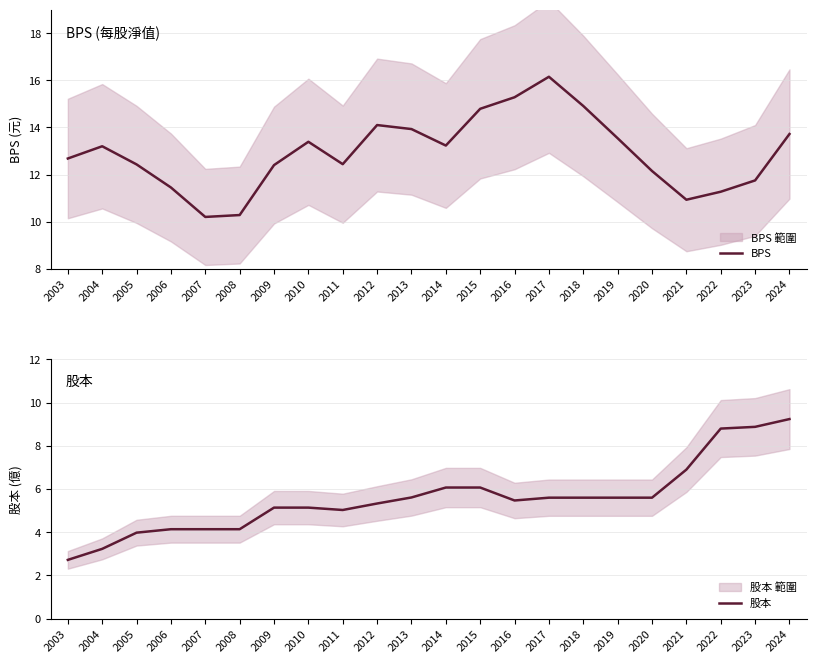

How many lines are shown in the chart?

2